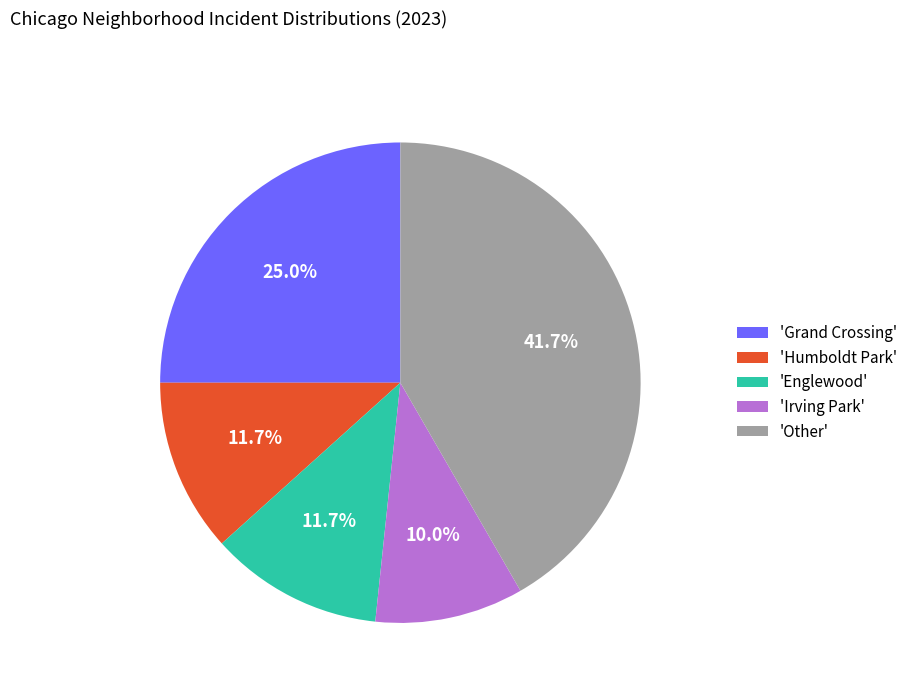

To the nearest percent, what is the average slice percentage?

20%